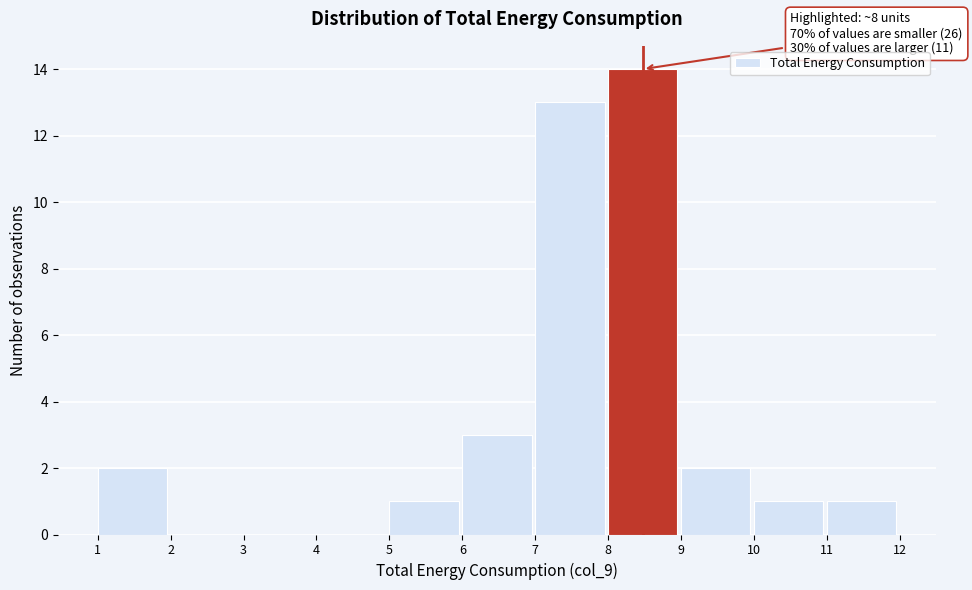

Over which range of the x-axis is the bar tallest?

8 to 9